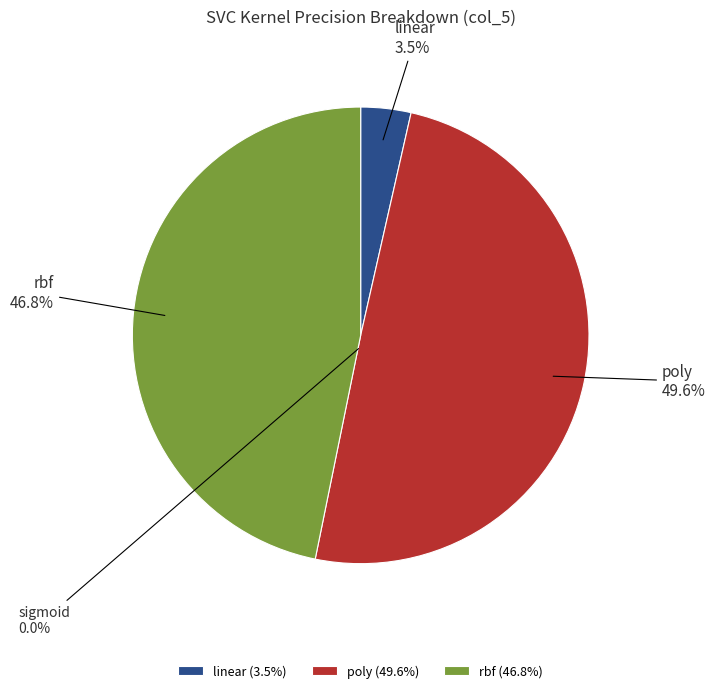

Which has a higher value, linear or sigmoid?

linear